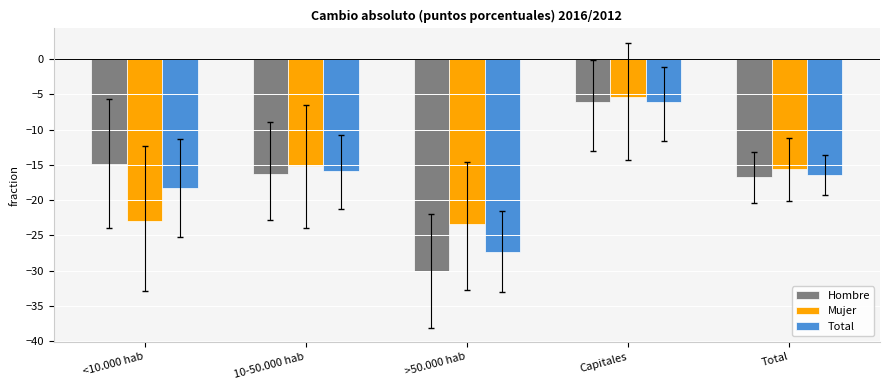

How many distinct data groups are displayed?

3